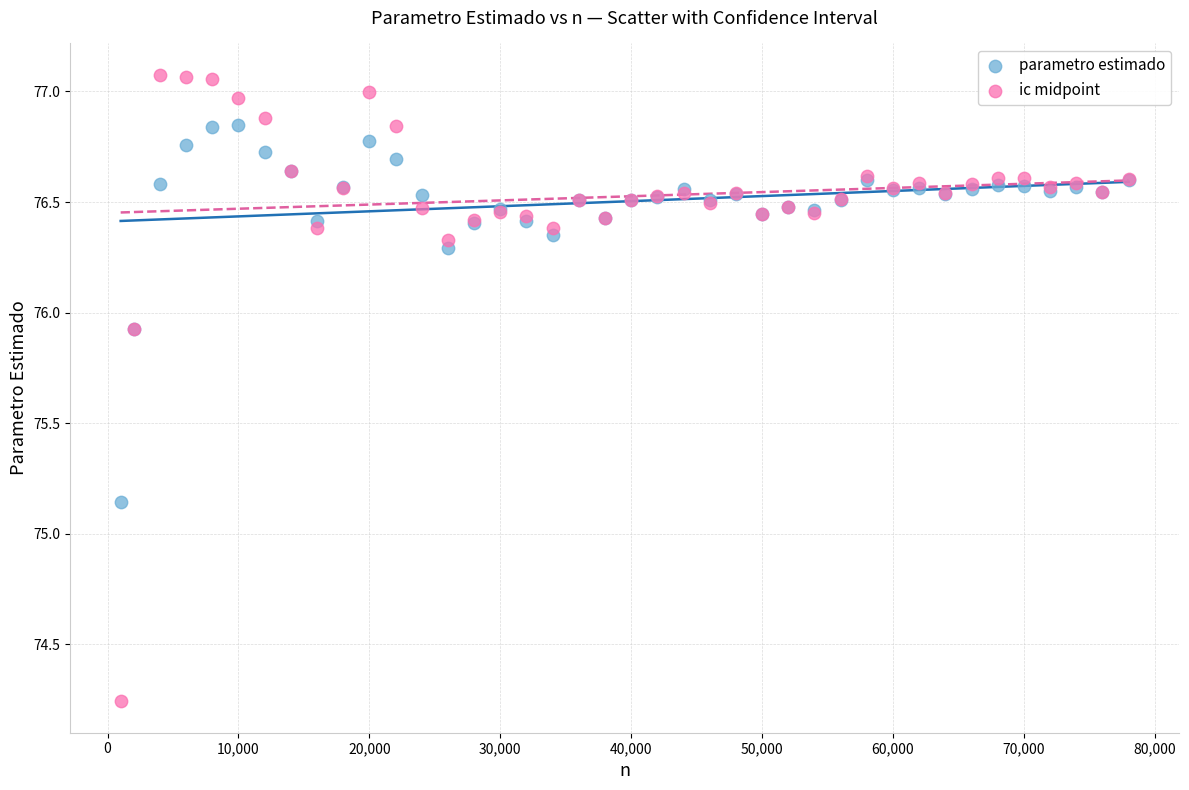

What is the X range (max minus min) for the scatter plot?

77000.0